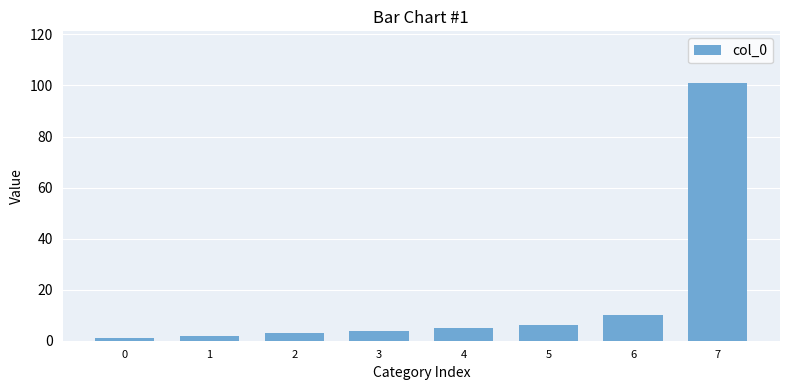

What is the difference between the maximum and minimum values?

100